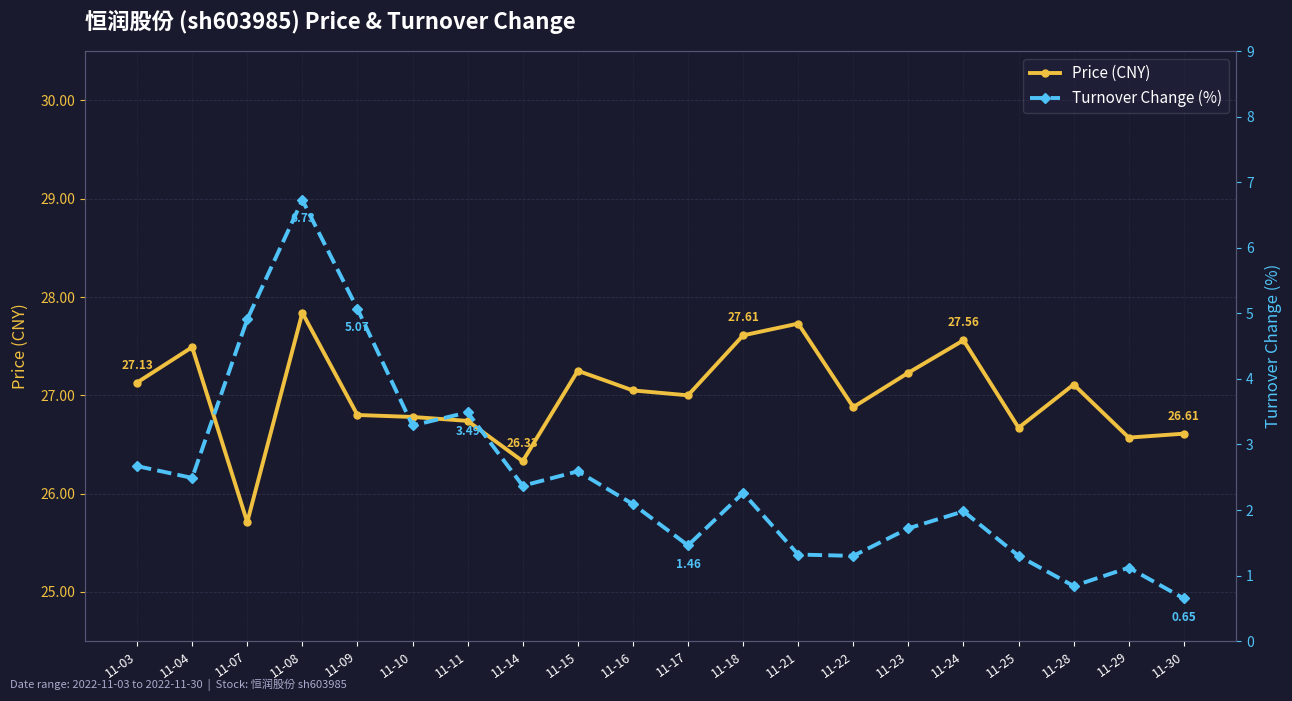

The value of price at 11-10 is 26.8. True or false?

True